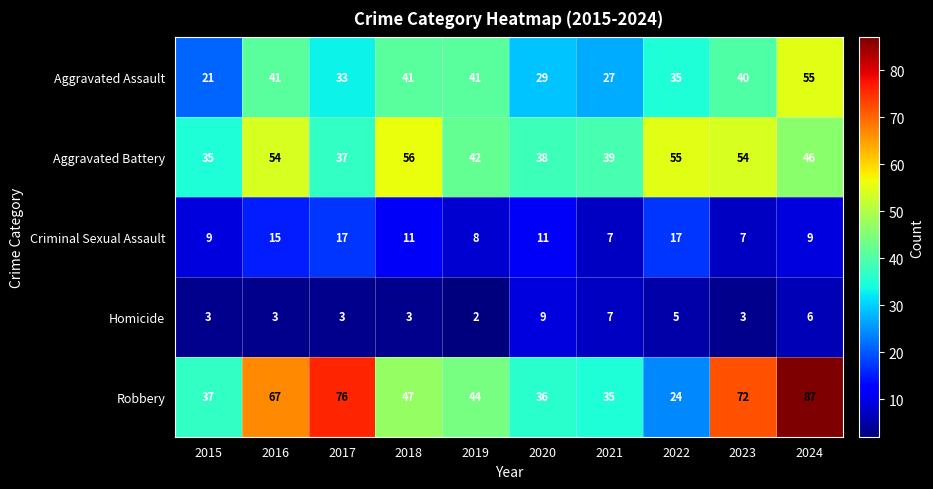

List the series in order of their peak value, lowest first.

Homicide, Criminal Sexual Assault, Aggravated Assault, Aggravated Battery, Robbery